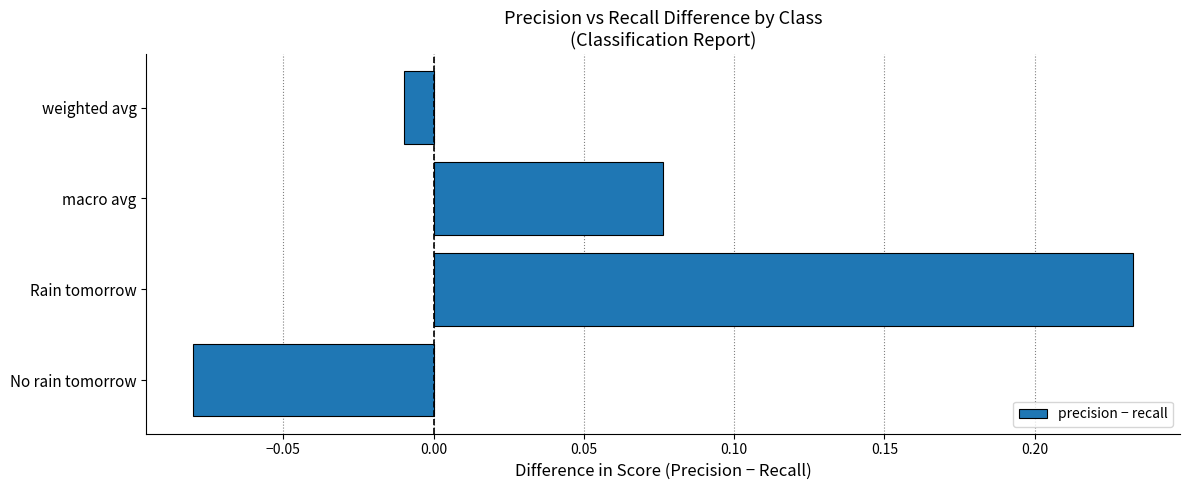

How many values are below 0?

2